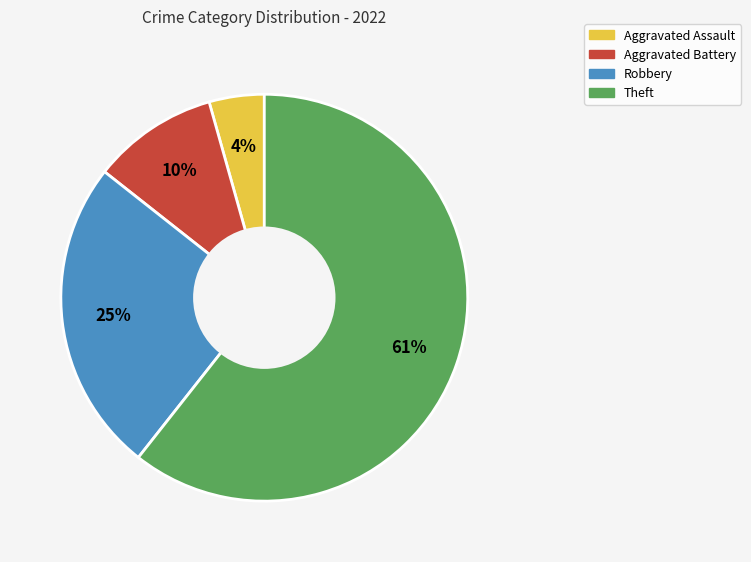

Between Theft and Robbery, which is larger?

Theft